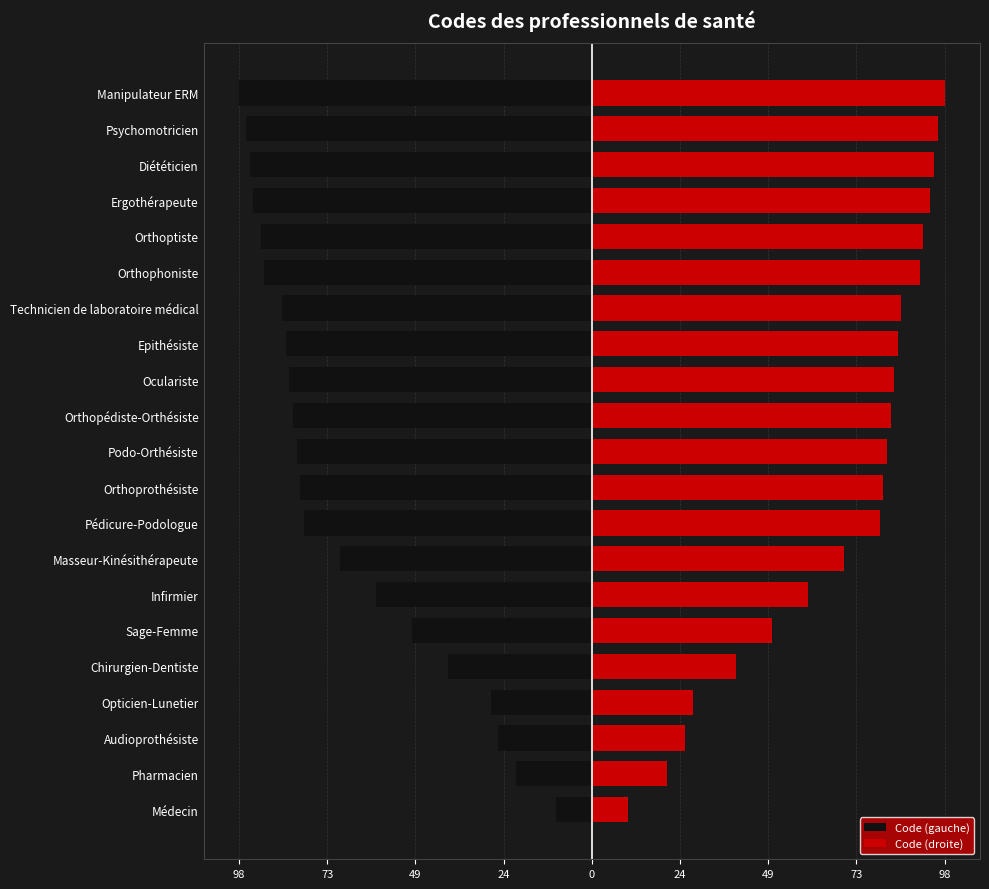

Does the chart contain stacked bars?

No